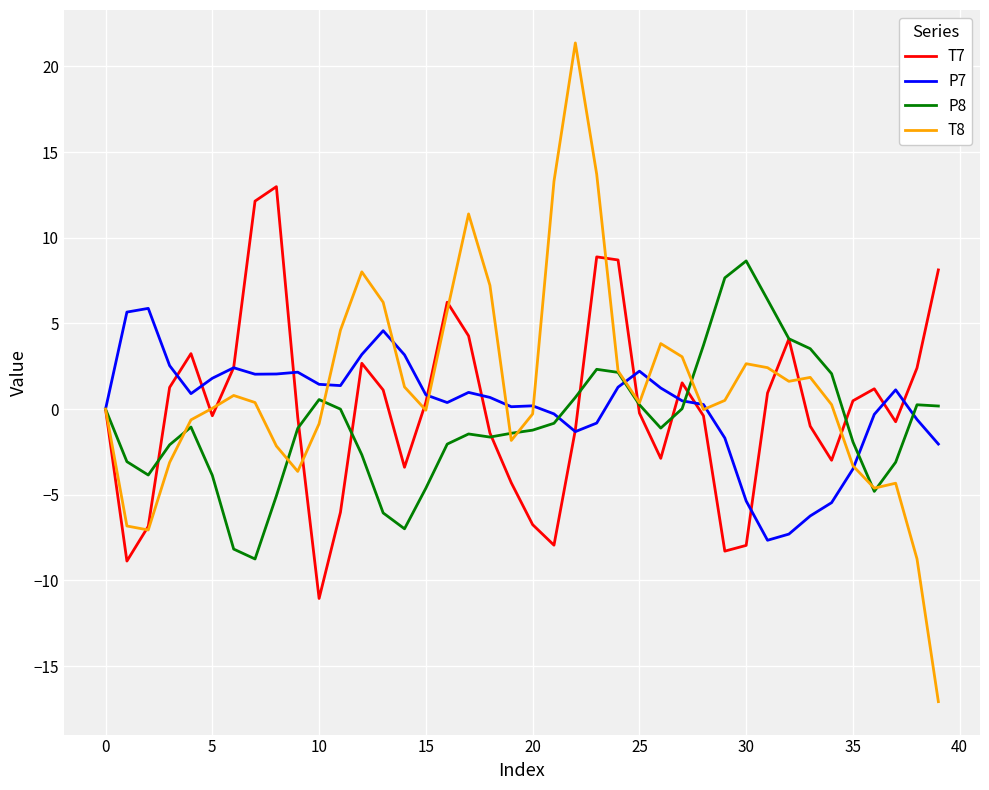

List the series in order of their peak value, lowest first.

P7, P8, T7, T8